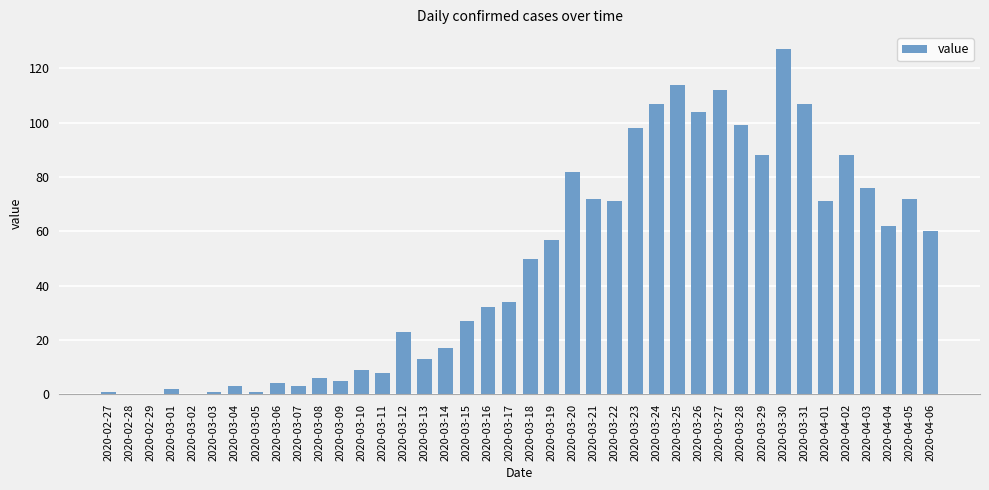

What is the greatest value displayed?

127